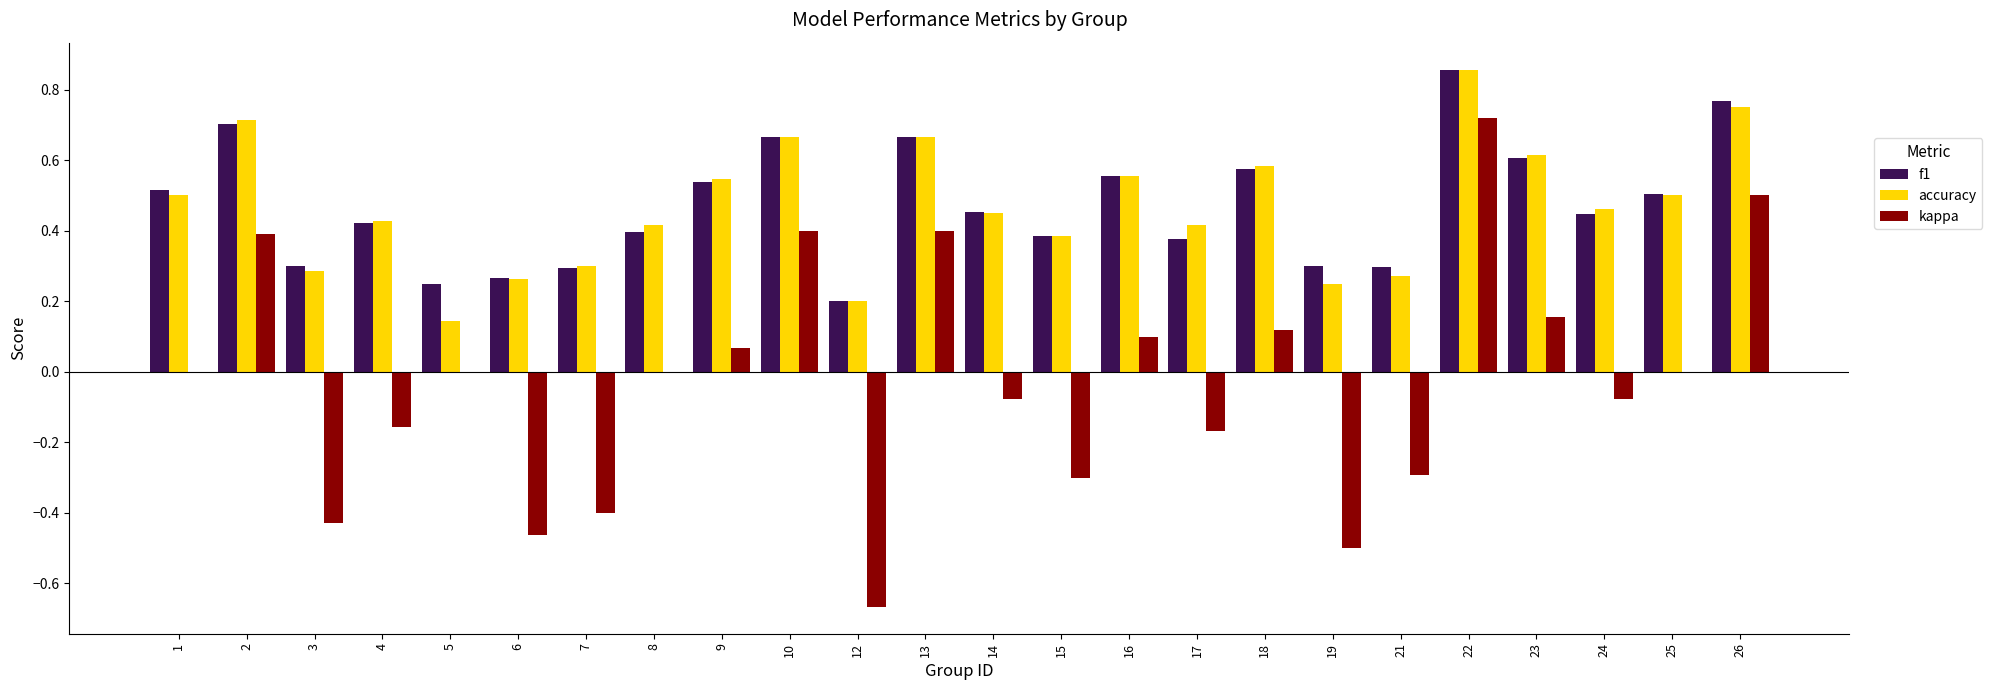

Is it true that f1 equals 0.5 at 7?

False